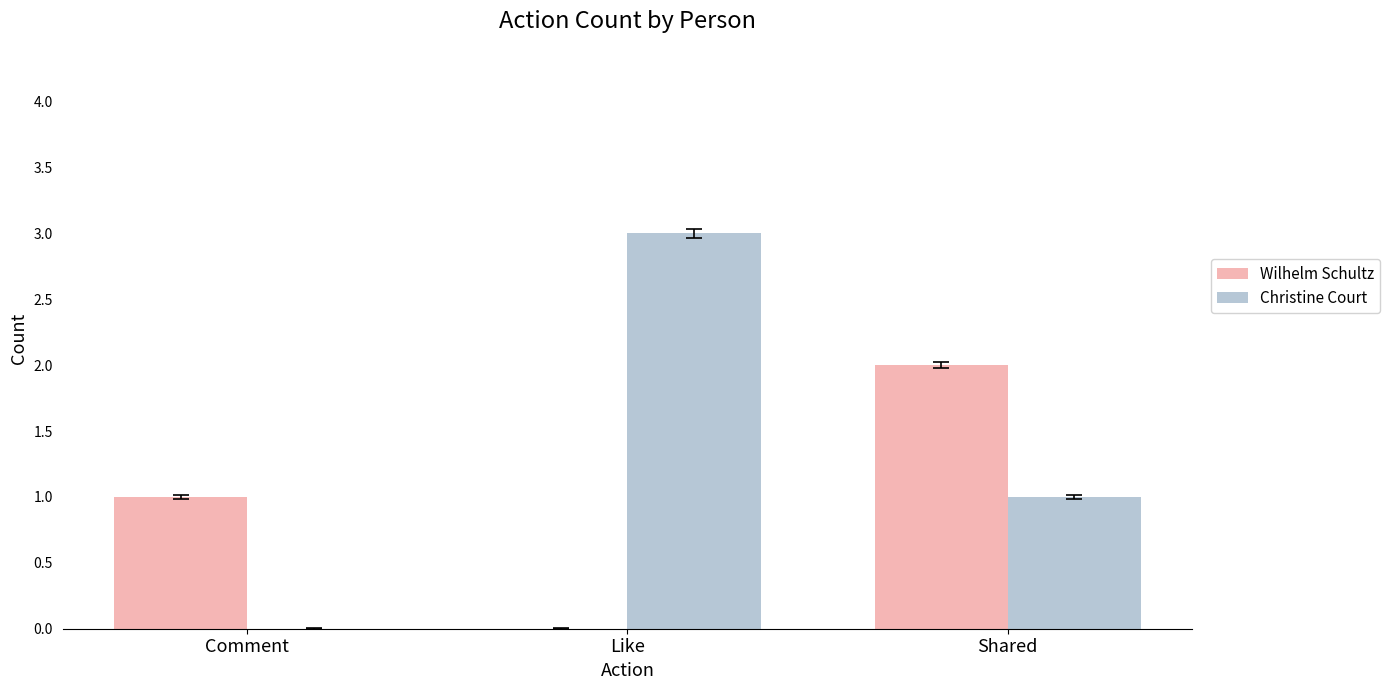

What is the total value across all series at Like?

3